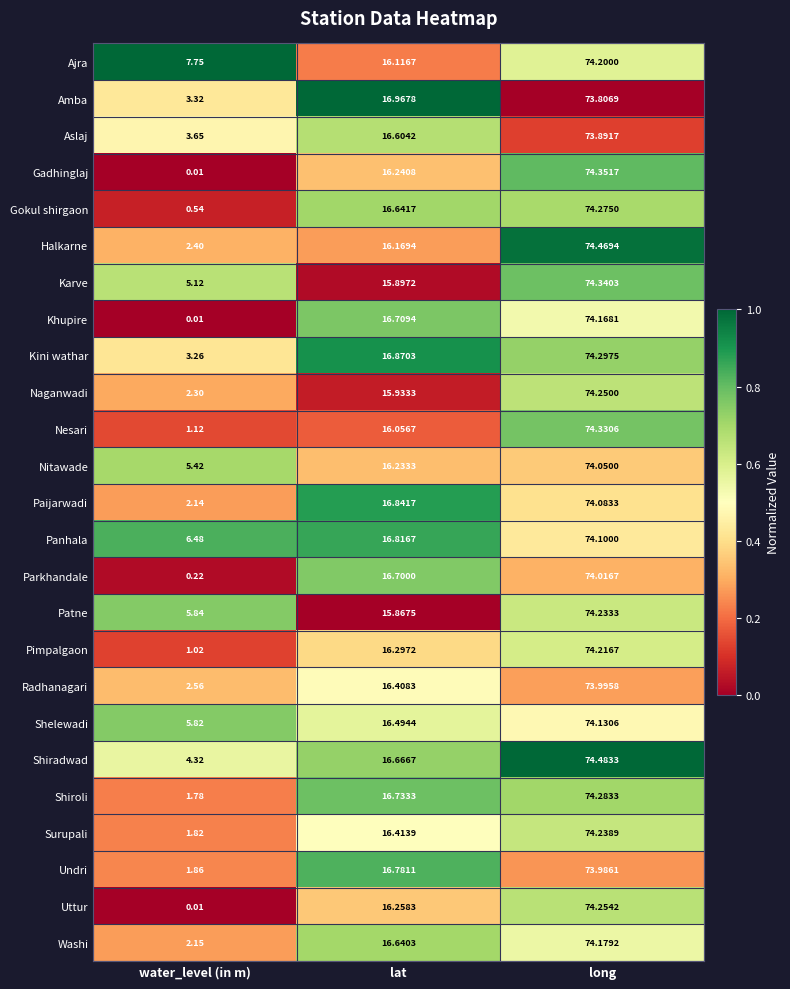

Which series has the largest total across all categories?

Ajra